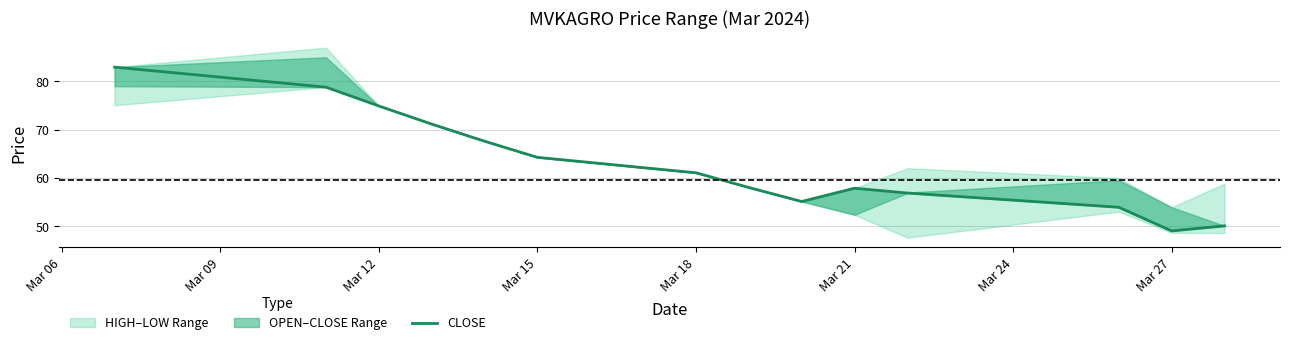

The chart shows a value of 26.1 at Mar 12. True or false?

False